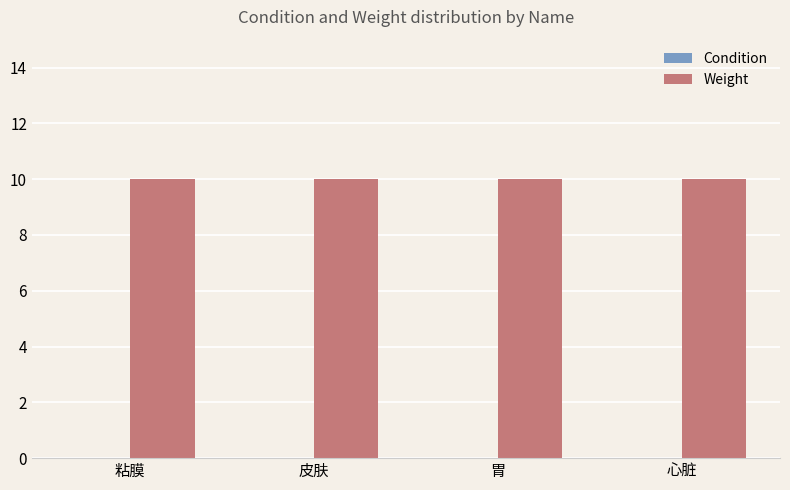

List the series in order of their overall mean, highest first.

Weight, Condition